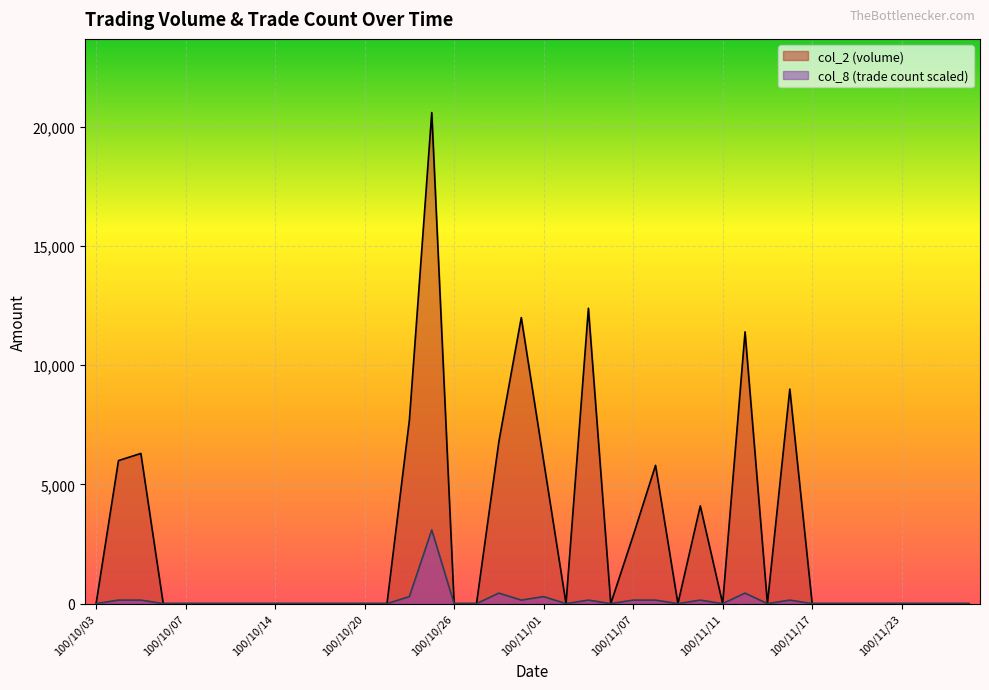

What is the average value of the col_8 series?

143.5